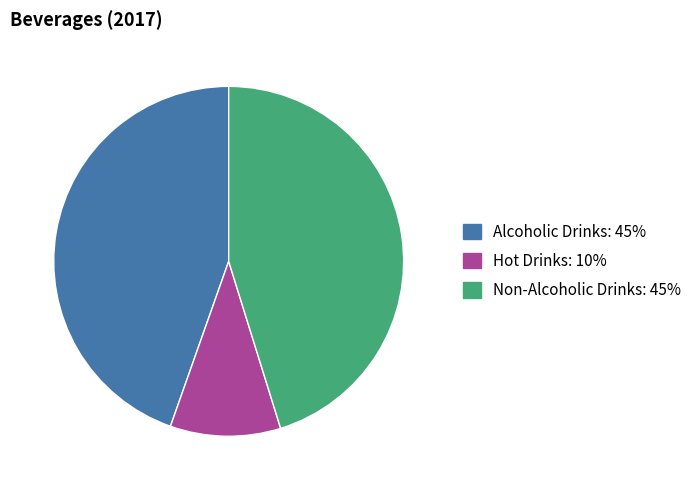

What is the largest slice in the pie chart?

Non-Alcoholic Drinks